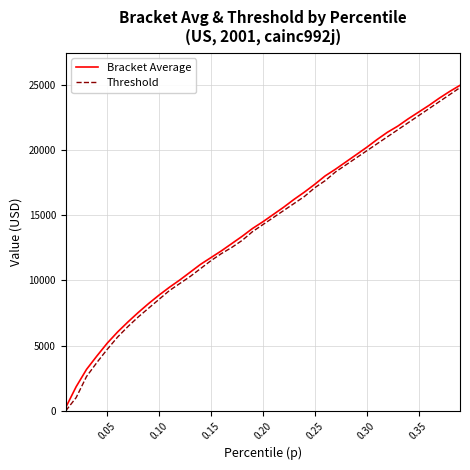

Which series has the largest range (max minus min)?

Threshold